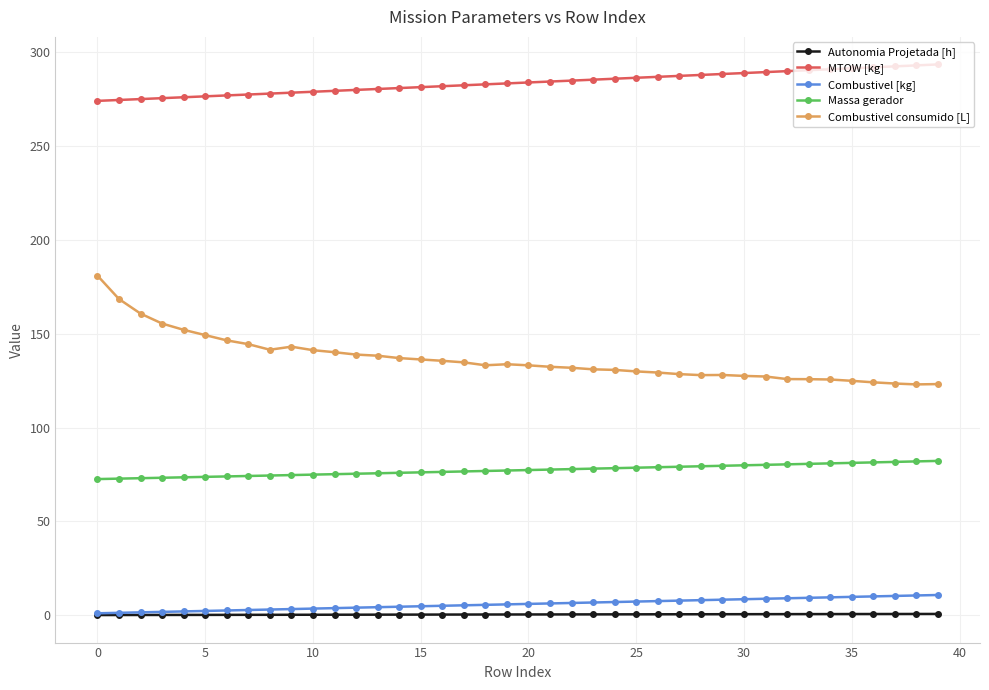

List the series in order of their peak value, lowest first.

Autonomia Projetada [h], Combustivel [kg], Massa gerador, Combustivel consumido [L], MTOW [kg]